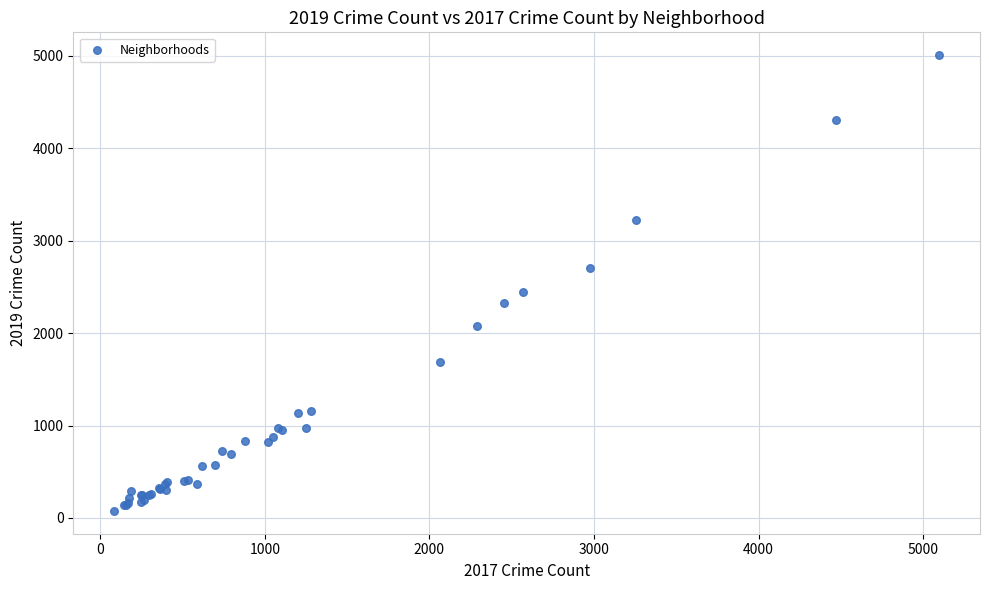

What Y value in the scatter plot is closest to 2542?

2441